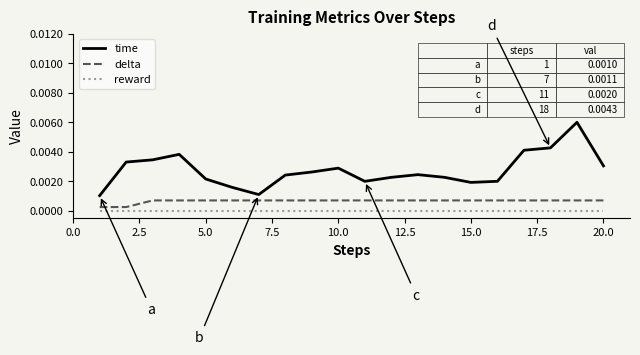

Rank the series by their maximum value, from lowest to highest.

reward, delta, time